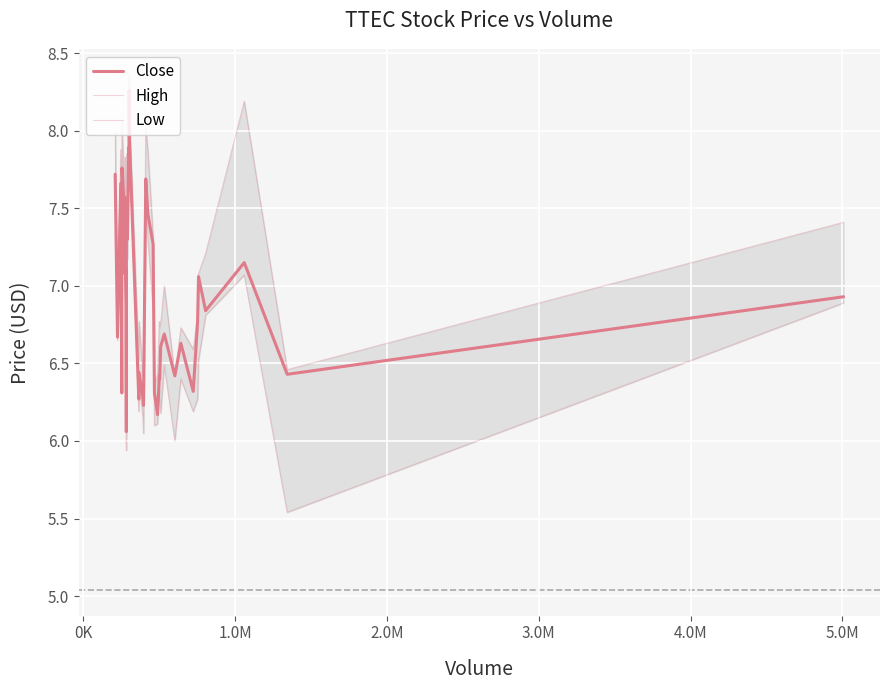

True or false: Close and Low intersect in this chart.

False